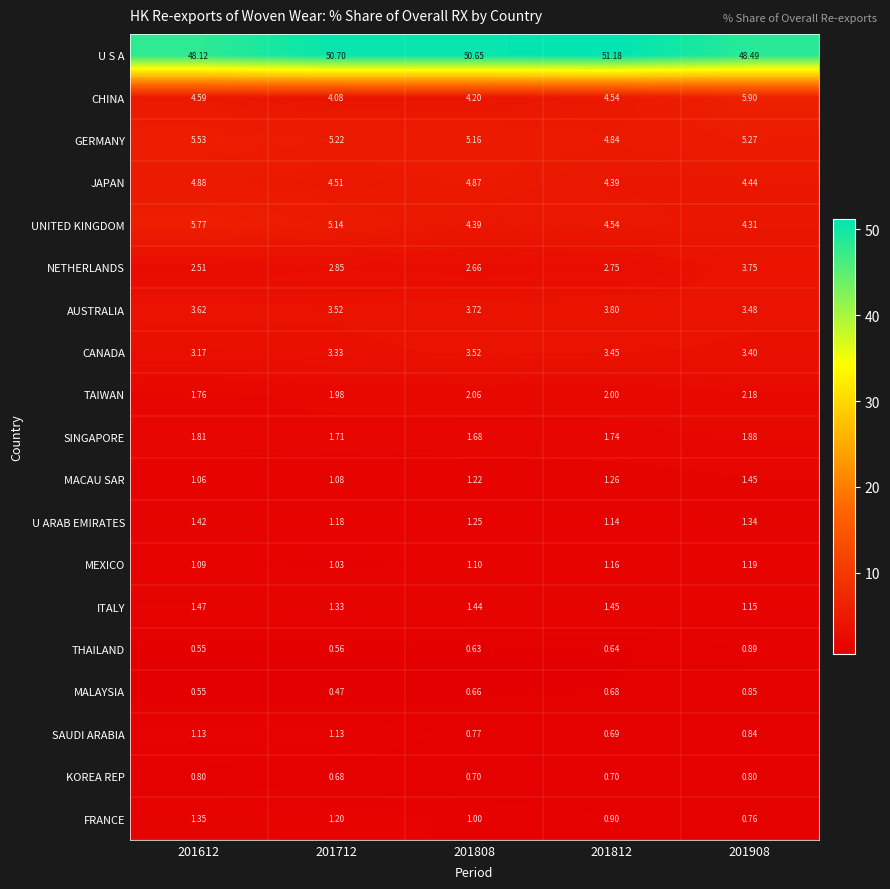

At 201712, list the series in order from smallest to largest.

MALAYSIA, THAILAND, KOREA REP, MEXICO, MACAU SAR, SAUDI ARABIA, U ARAB EMIRATES, FRANCE, ITALY, SINGAPORE, TAIWAN, NETHERLANDS, CANADA, AUSTRALIA, CHINA, JAPAN, UNITED KINGDOM, GERMANY, U S A